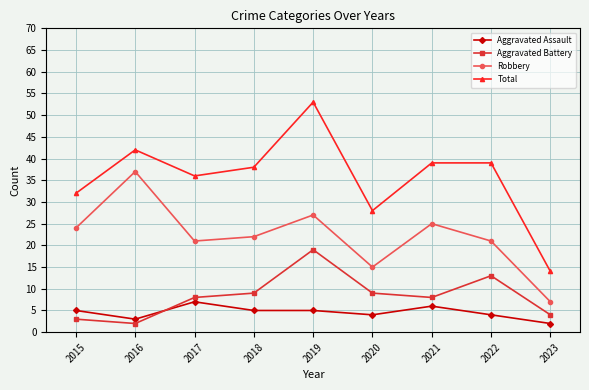

What are all the series names shown in the legend?

Aggravated Assault, Aggravated Battery, Robbery, Total